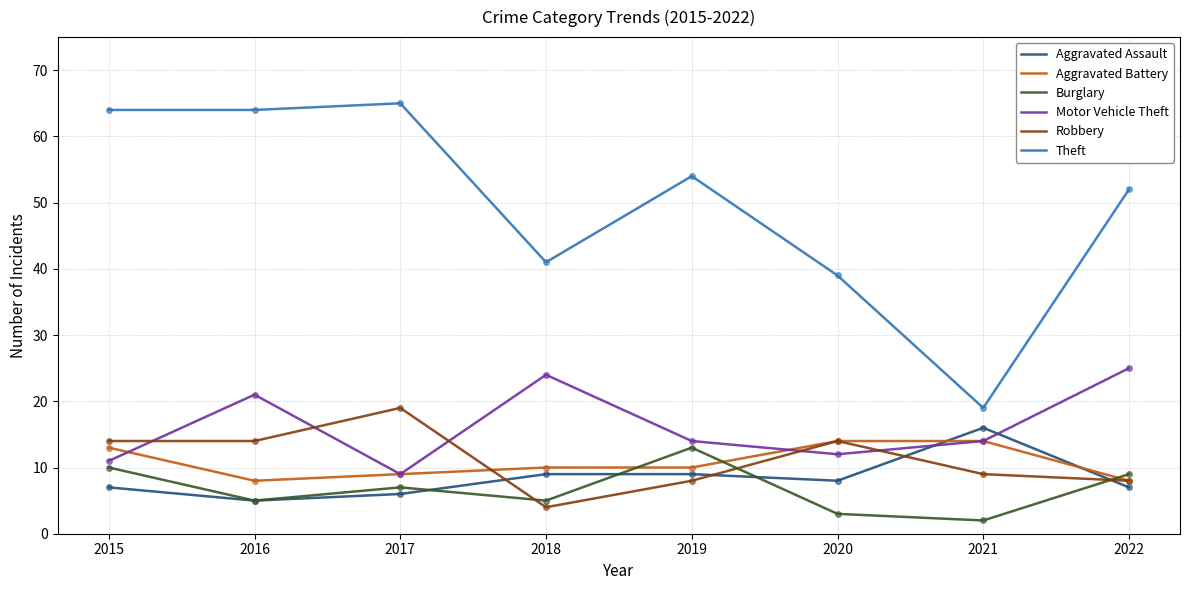

List the series in order of their peak value, lowest first.

Burglary, Aggravated Battery, Aggravated Assault, Robbery, Motor Vehicle Theft, Theft